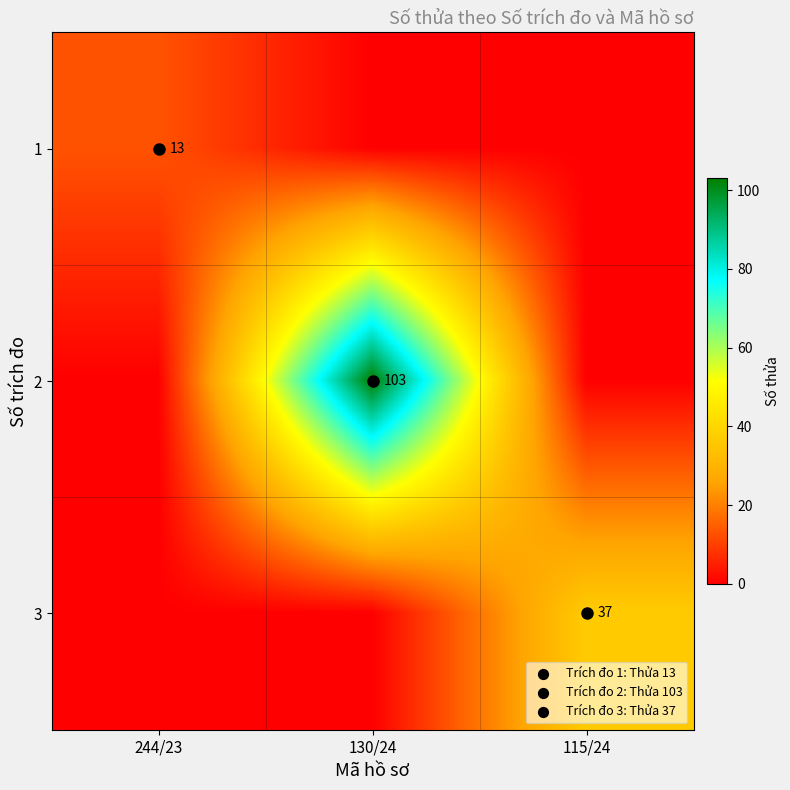

True or false: 2 has a value of 36 at 130/24.

False